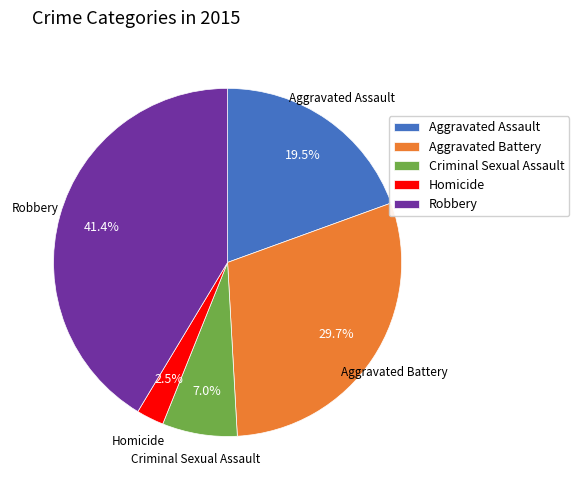

Which slice is the largest?

Robbery